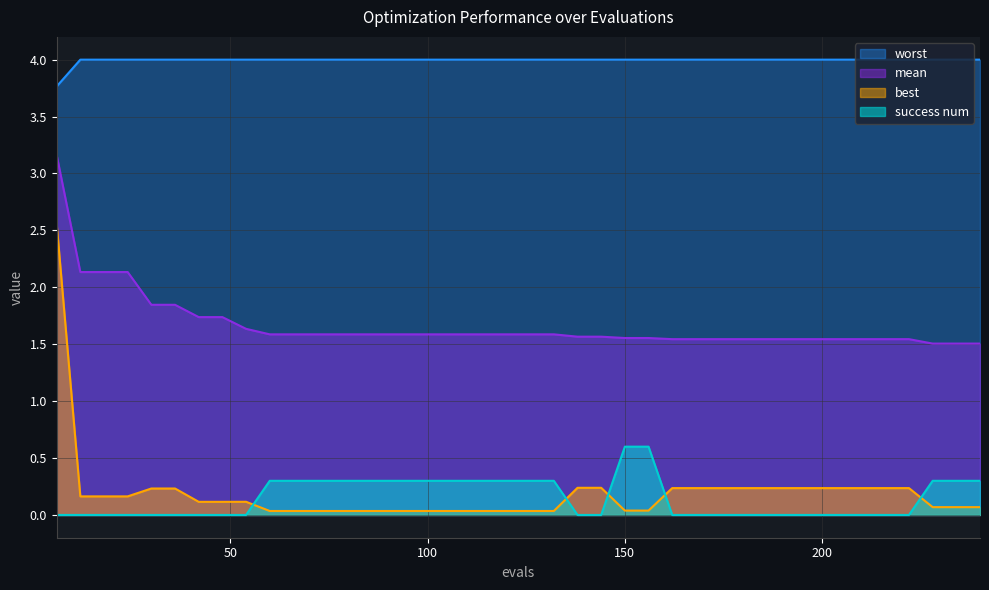

What are all the series names shown in the legend?

worst, mean, best, success num